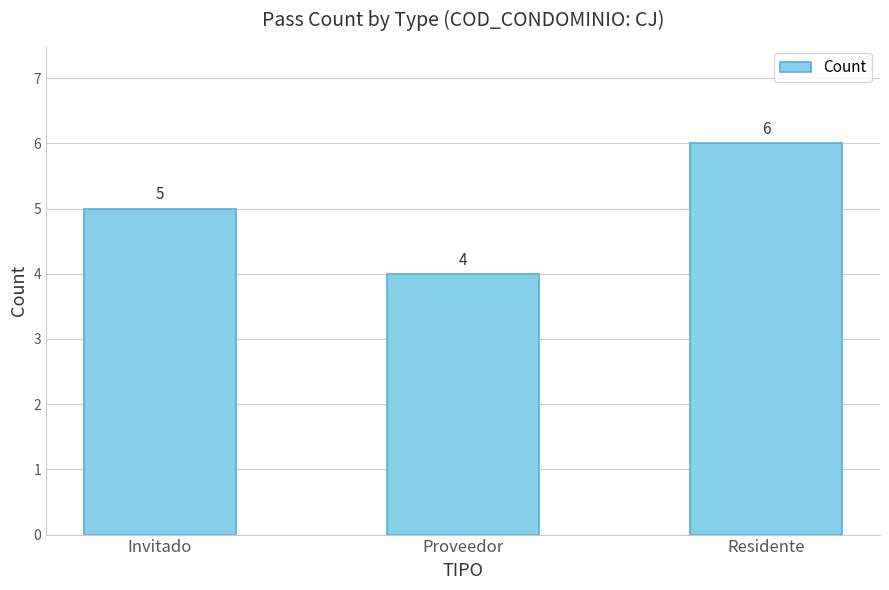

What position from the right is Proveedor?

2